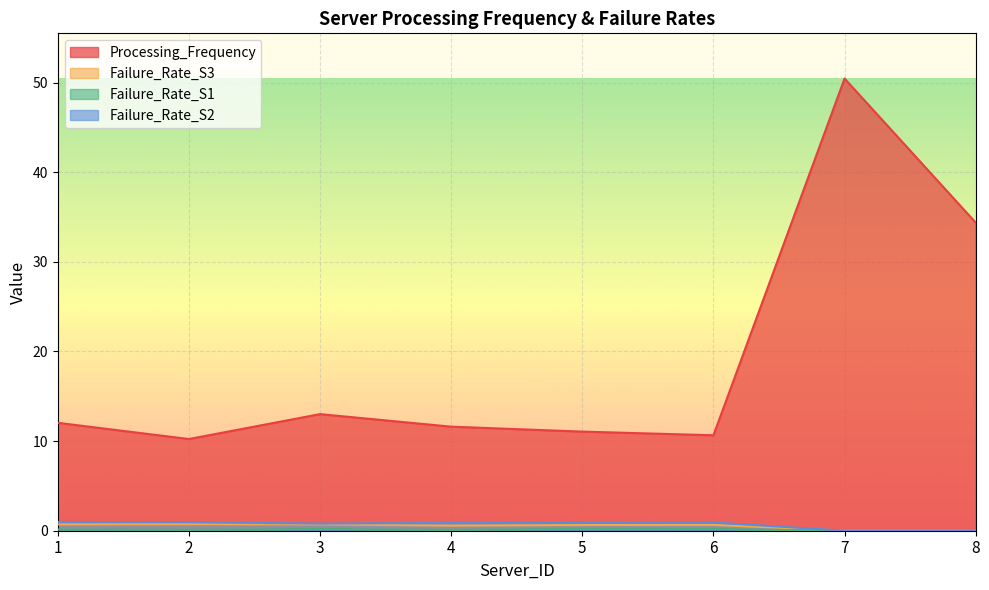

Reading left to right, transcribe all the data shown in this chart.

Processing_Frequency: 1=12.0	2=10.2	3=13.0	4=11.6	5=11.1	6=10.7	7=50.5	8=34.4
Failure_Rate_S3: 1=0.7	2=0.7	3=0.7	4=0.6	5=0.6	6=0.7	7=0.0	8=0.0
Failure_Rate_S1: 1=0.1	2=0.1	3=0.2	4=0.1	5=0.2	6=0.2	7=0.0	8=0.0
Failure_Rate_S2: 1=1.0	2=0.9	3=0.8	4=0.9	5=0.9	6=0.9	7=0.0	8=0.0